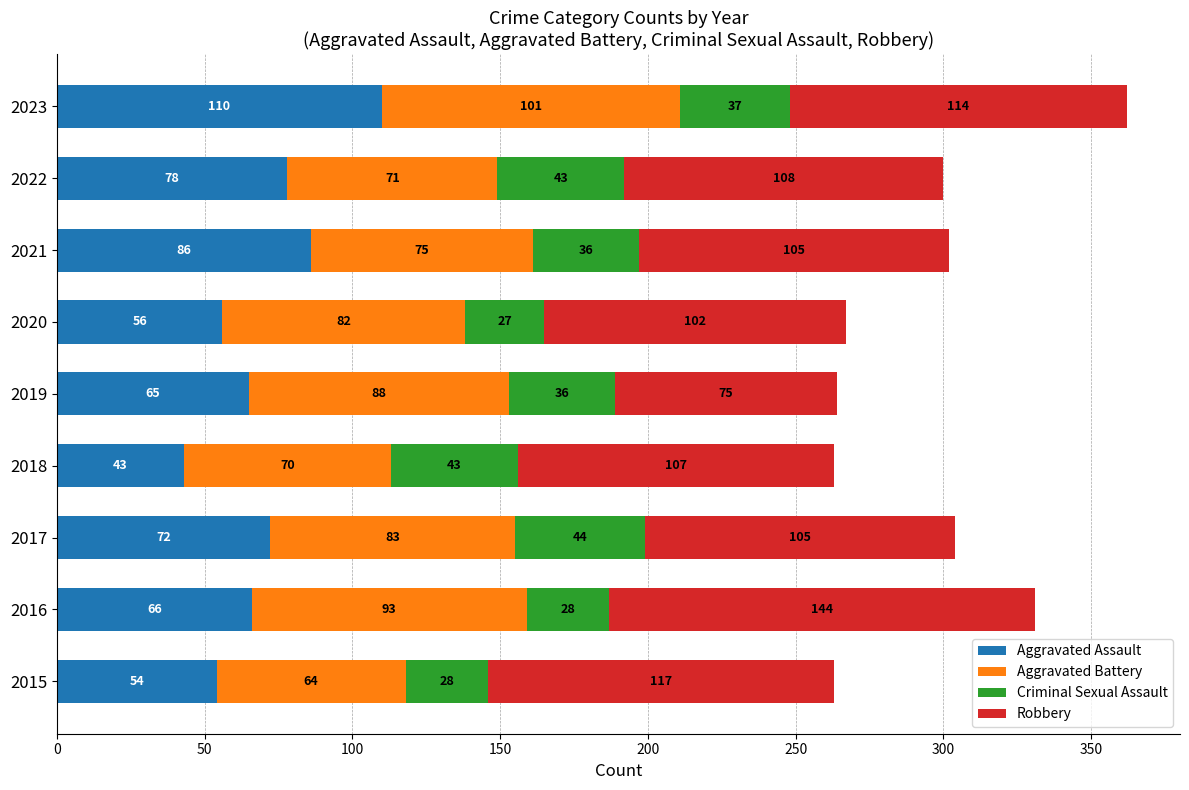

How many categories are shown in the chart?

9